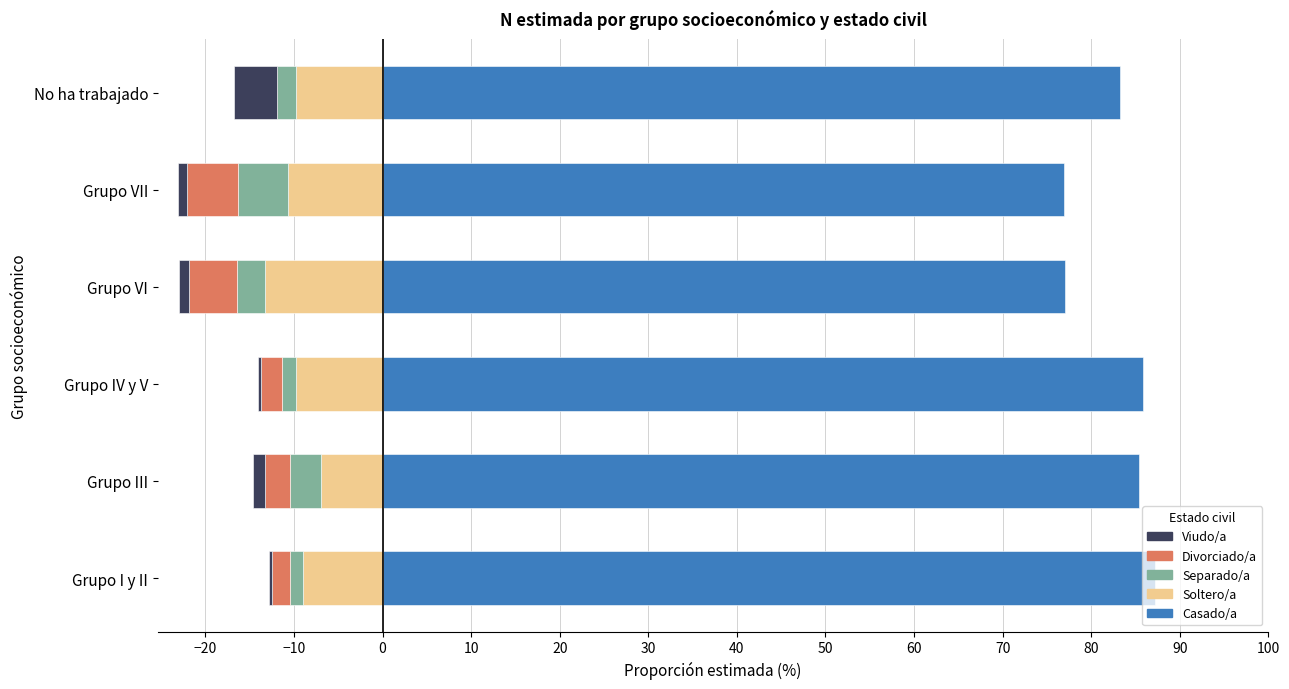

Are the bars horizontal?

Yes